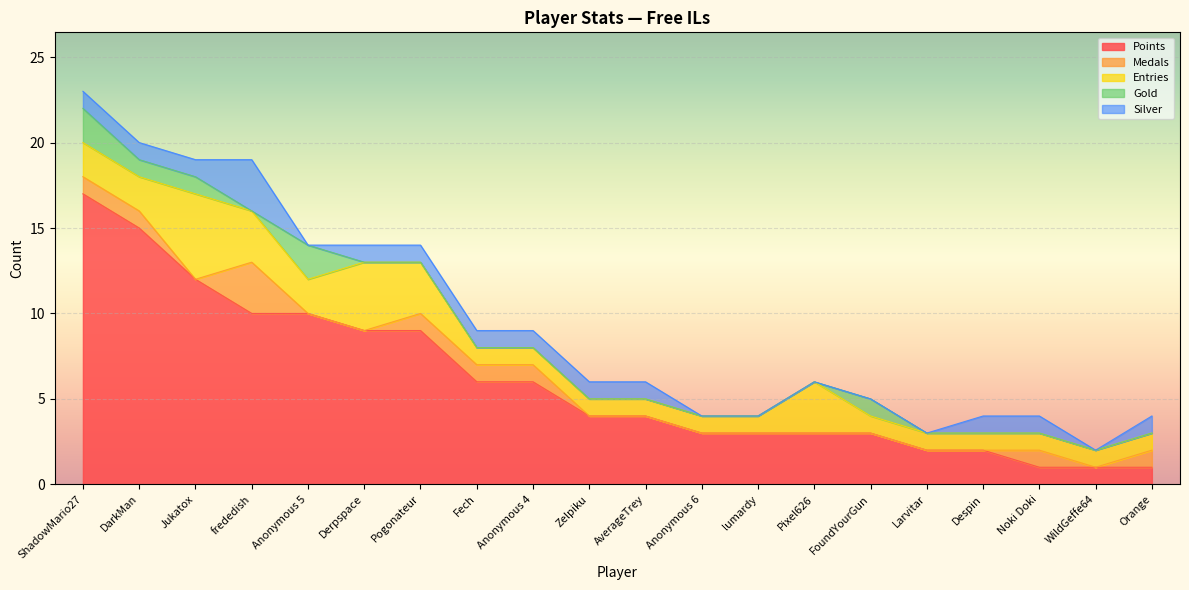

At which category does Gold reach its first local peak?

Anonymous 5